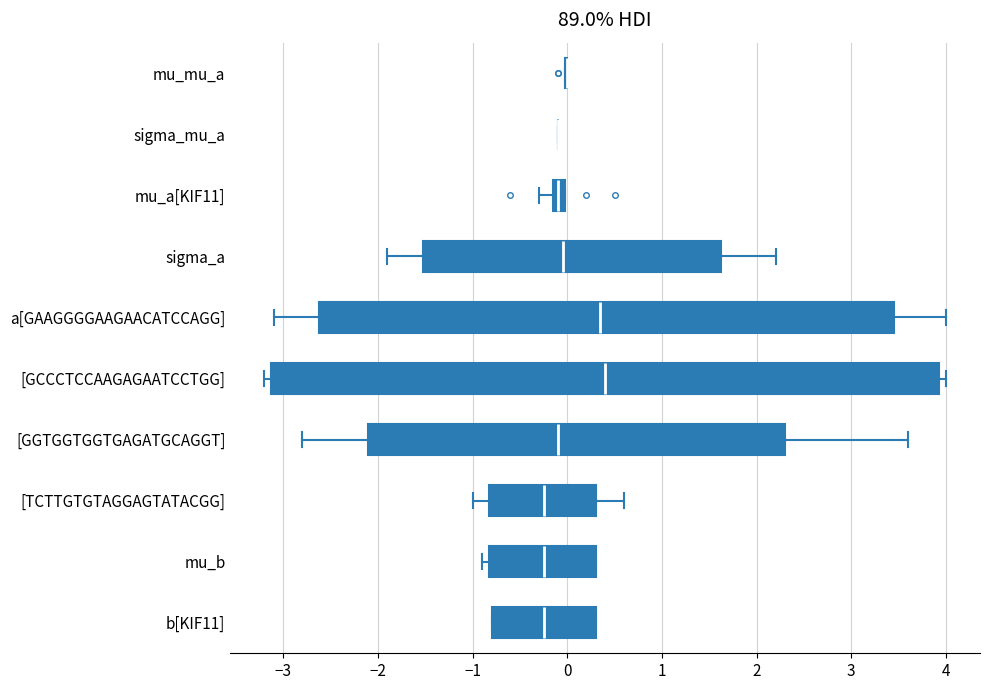

Where does the left whisker of the box for [TCTTGTGTAGGAGTATACGG] end on the x-axis? The values are not printed on the chart, so give them approximately, as read against the axis.

-1.0